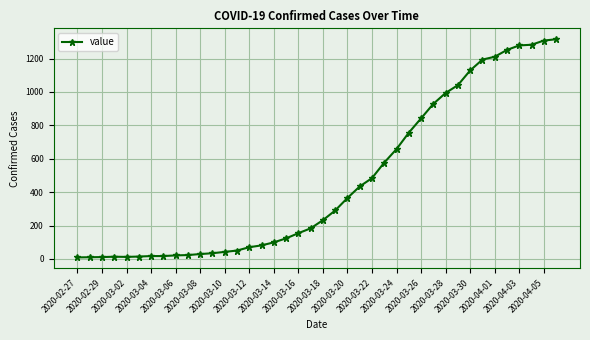

What is the maximum value shown in the chart?

1316